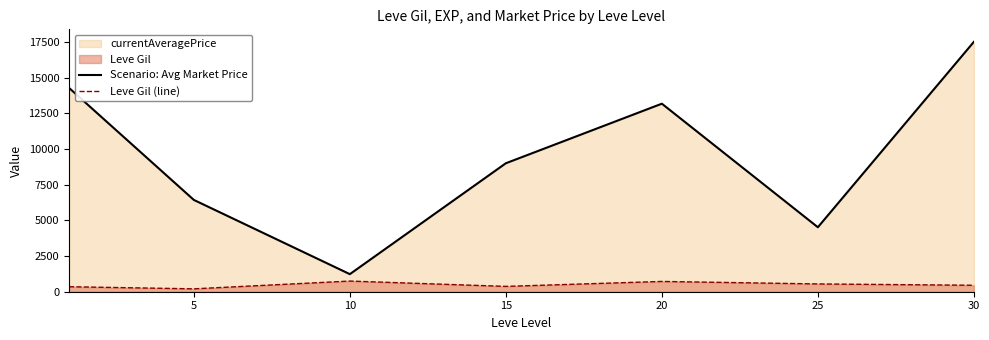

At which category does the chart reach its peak across all series?

30